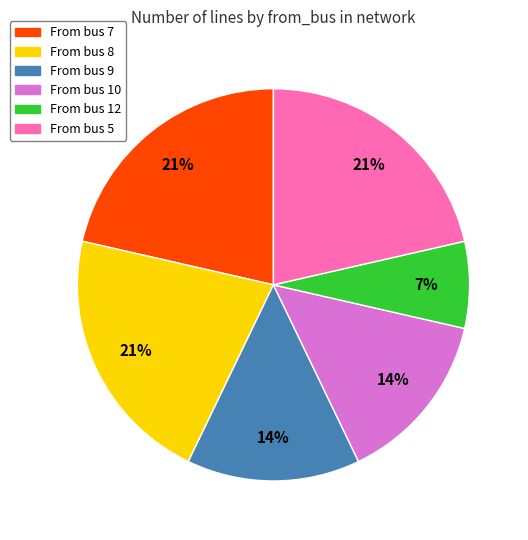

Is there any slice that represents more than half of the pie?

No